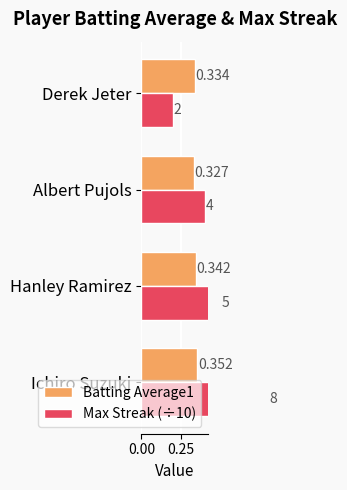

Is it true that Max Streak (÷10) equals 0.1 at Albert Pujols?

False